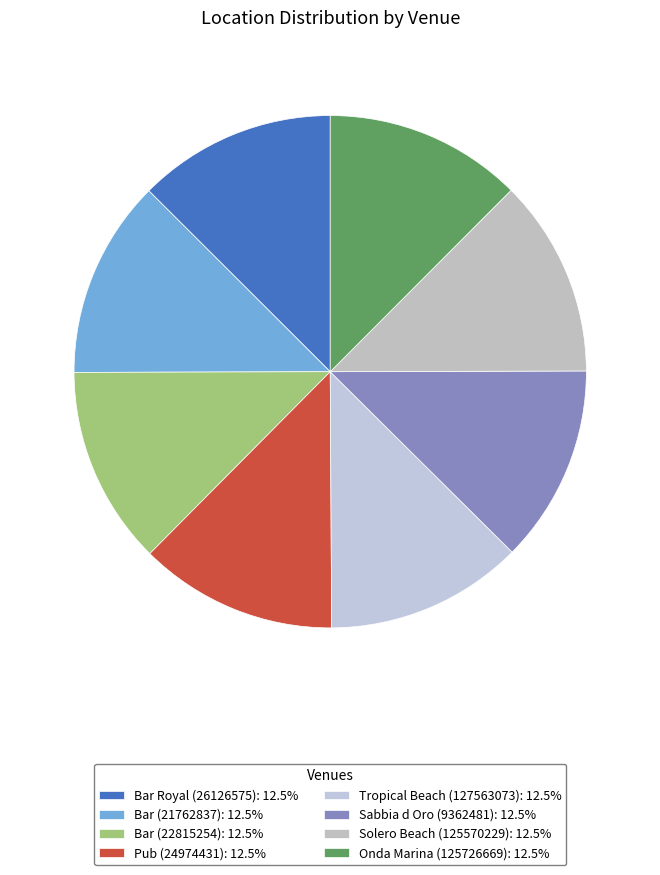

Which slice is the largest?

Pub (24974431)